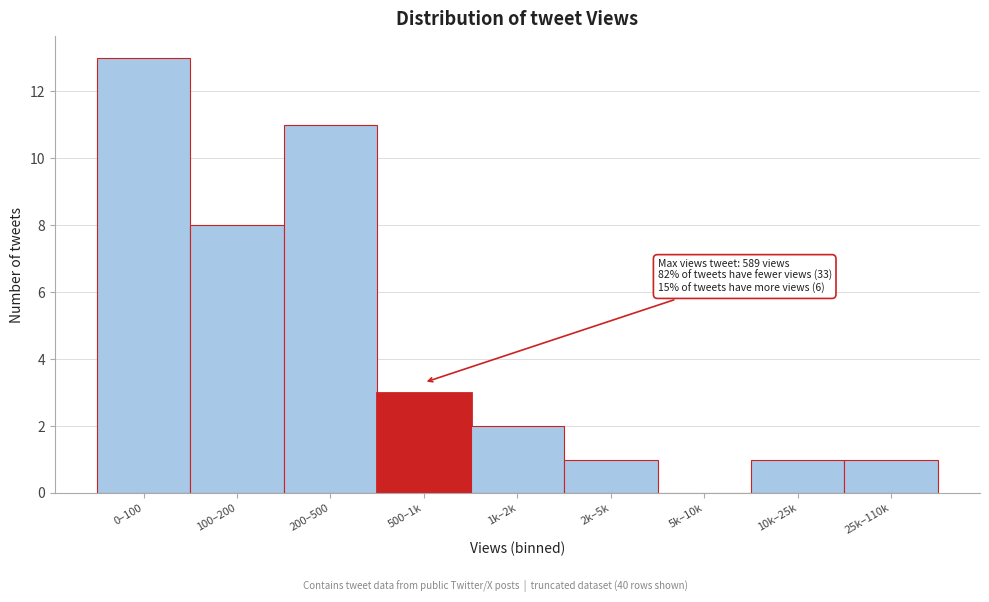

Reading left to right, what are all the values shown in this chart?

0–100=13	100–200=8	200–500=11	500–1k=3	1k–2k=2	2k–5k=1	5k–10k=0	10k–25k=1	25k–110k=1